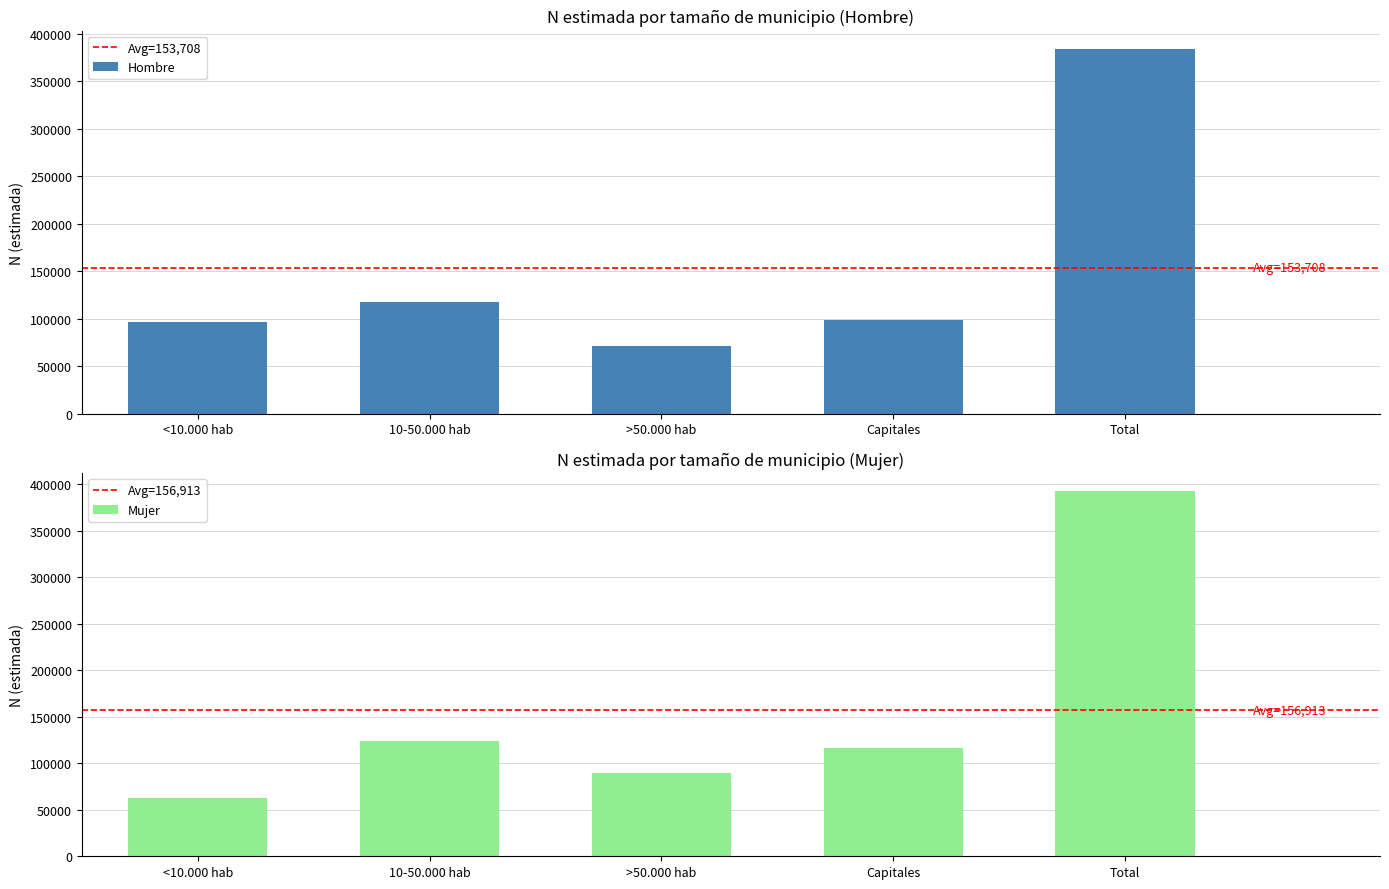

Read the Hombre value at Capitales, to the nearest 100.

98900